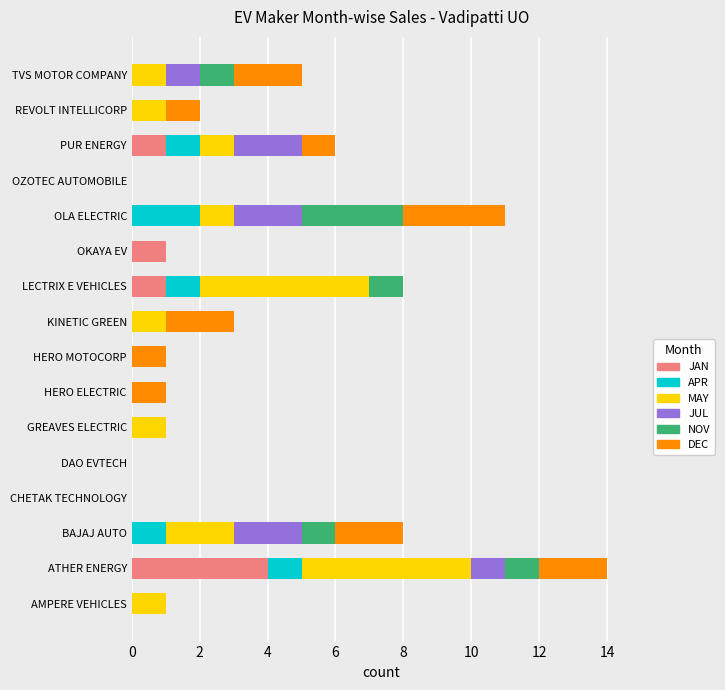

What is the sum of all JAN values?

7